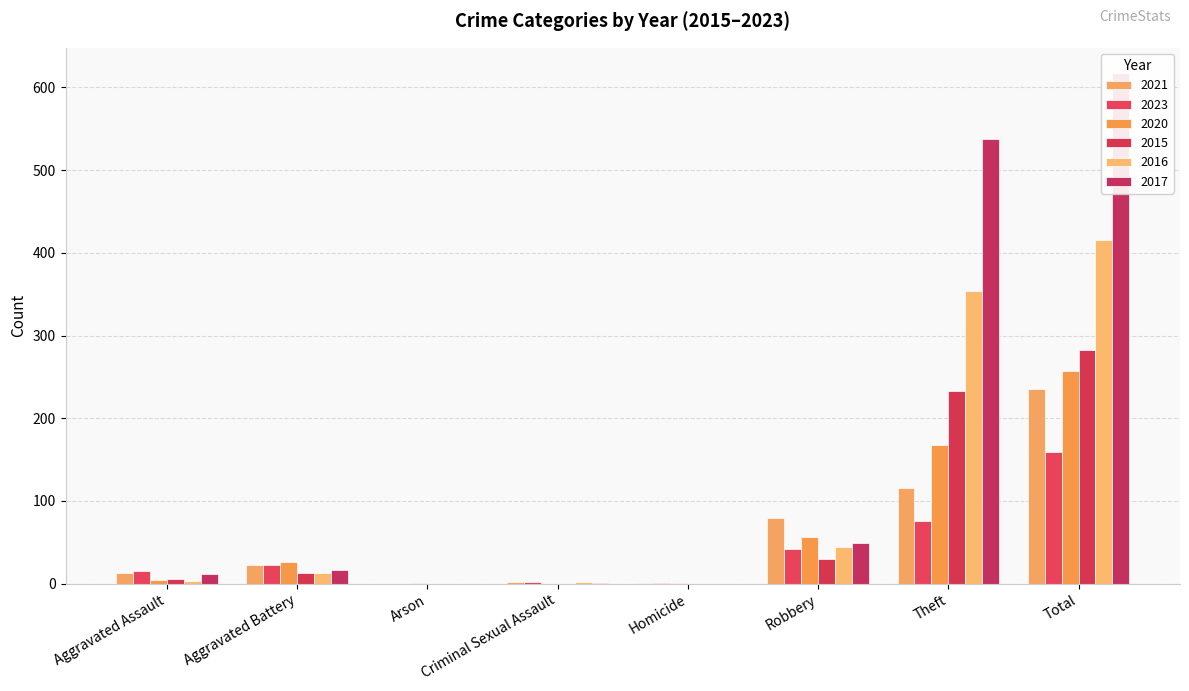

At which category does the chart reach its minimum across all series?

Arson